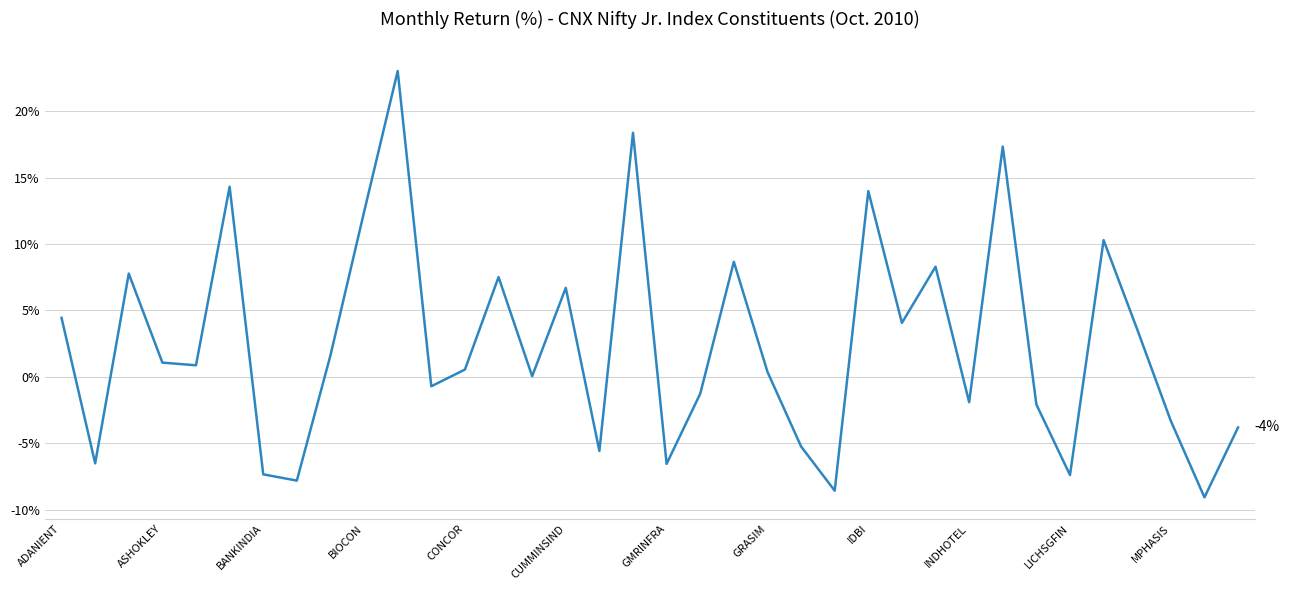

What is the greatest value displayed?

23.0